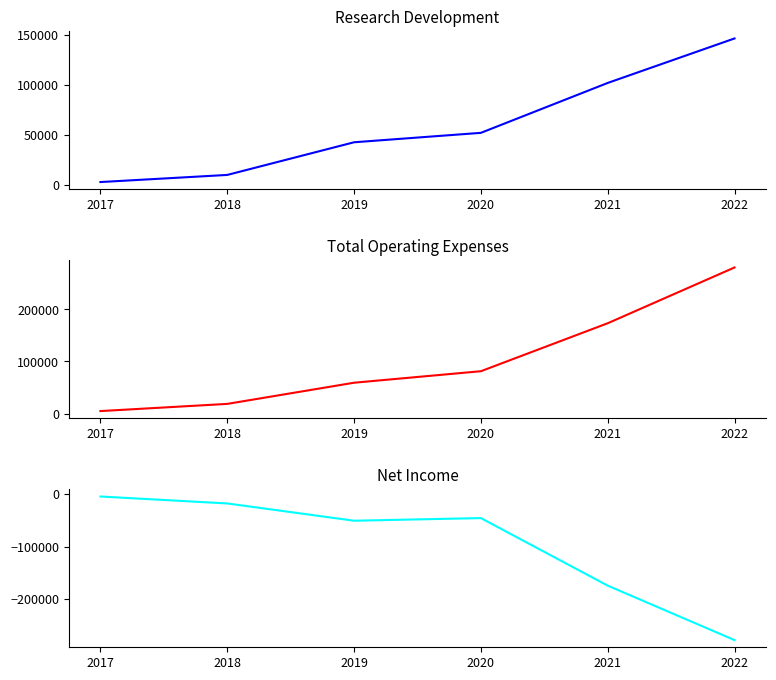

At how many categories does at least one series exceed 47270?

4